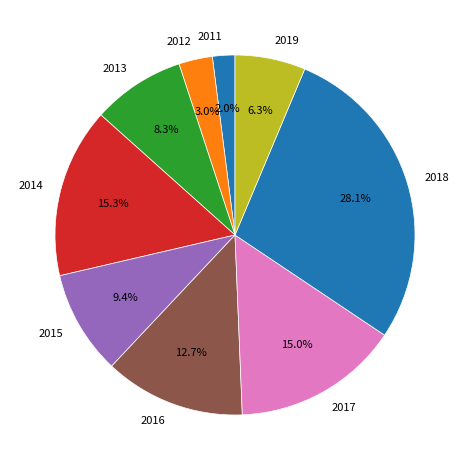

To the nearest percent, what portion does 2013 represent?

8%